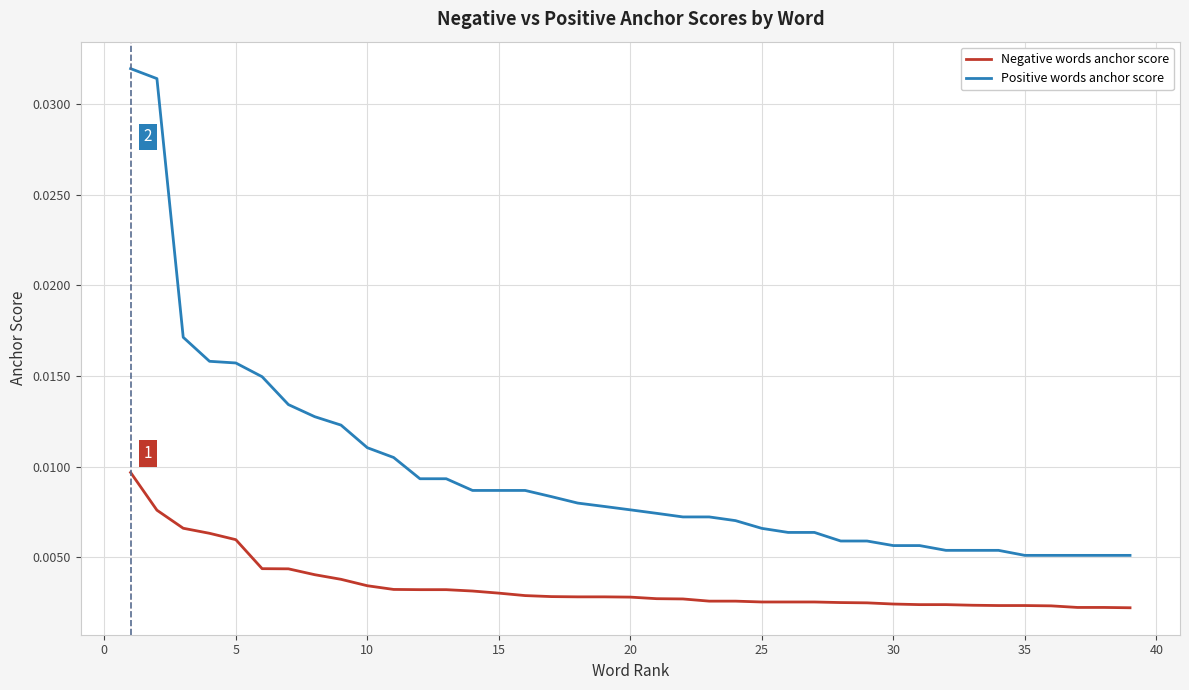

Which series has the widest spread of values?

Positive words anchor score